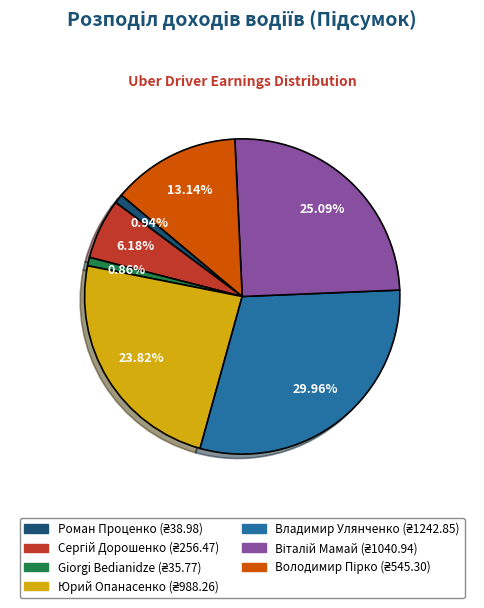

Between Giorgi Bedianidze and Юрий Опанасенко, which is larger?

Юрий Опанасенко